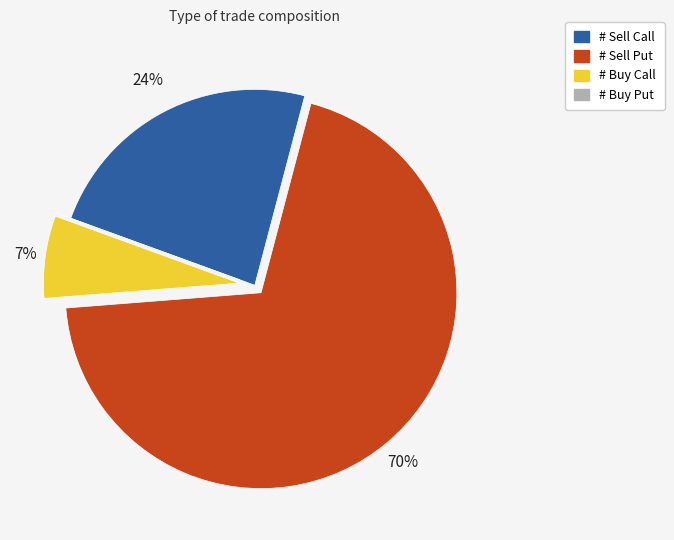

Which has a higher value, # Sell Call or # Buy Call?

# Sell Call